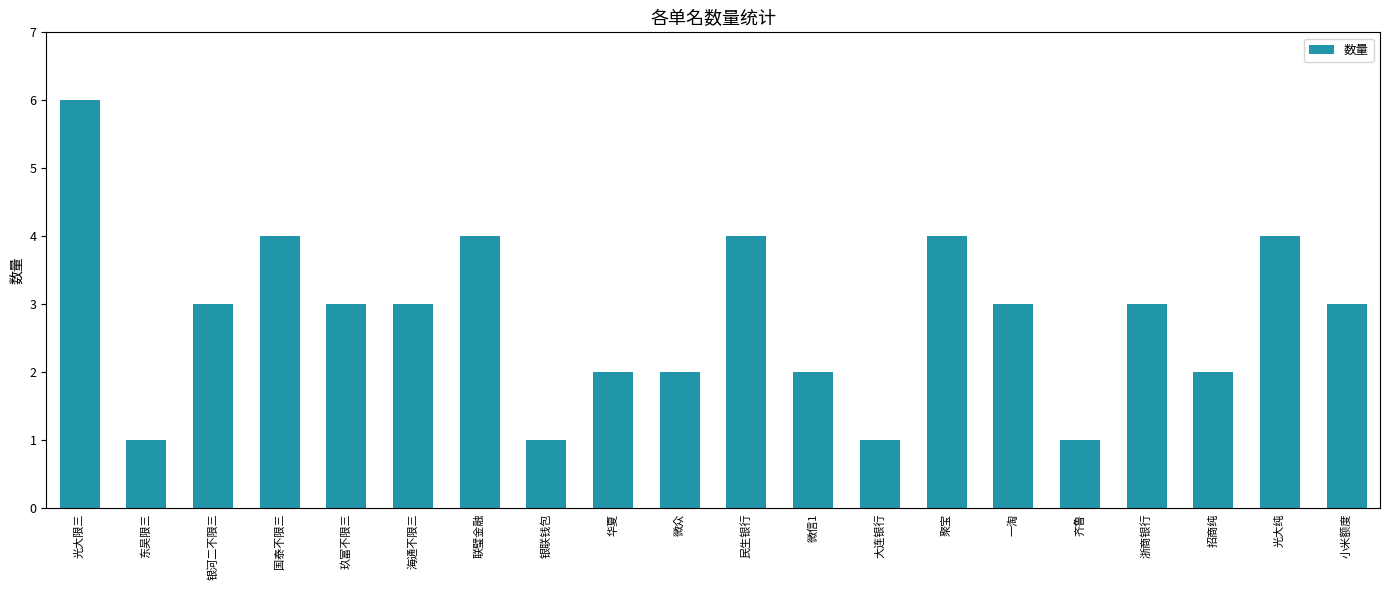

Reading left to right, transcribe all the data shown in this chart.

6	1	3	4	3	3	4	1	2	2	4	2	1	4	3	1	3	2	4	3